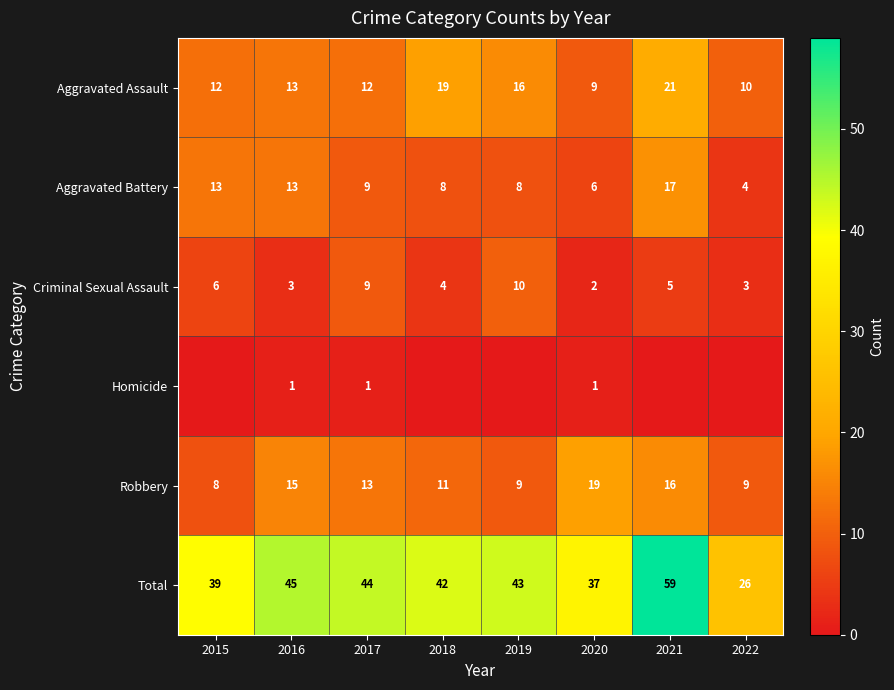

How many data points in Criminal Sexual Assault are less than 5?

4